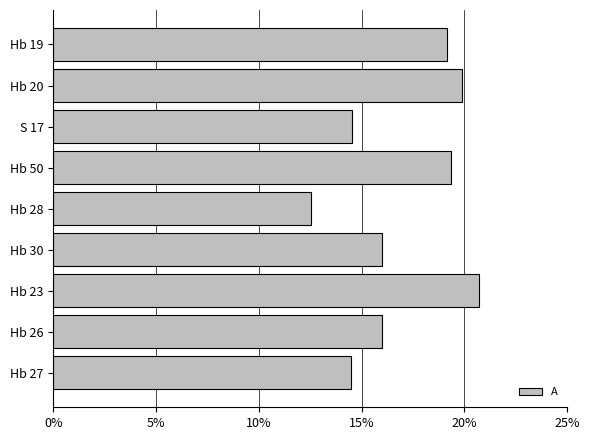

What is the greatest value displayed?

20.7